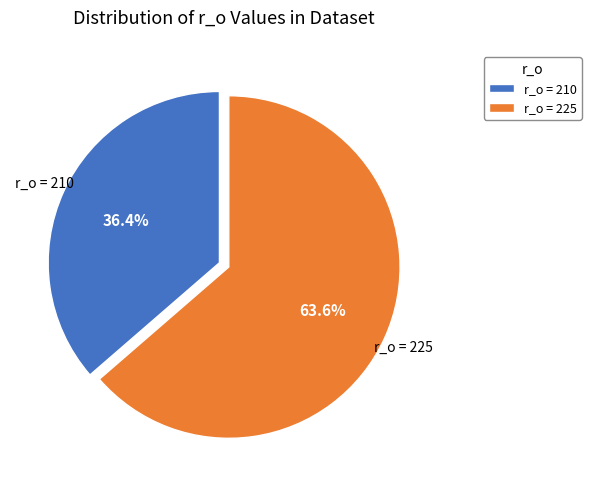

What percentage is the r_o = 225 slice, to the nearest percent?

64%